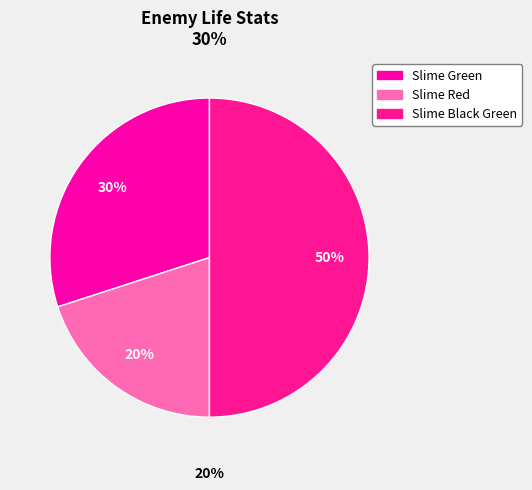

Is there any slice that represents more than half of the pie?

No